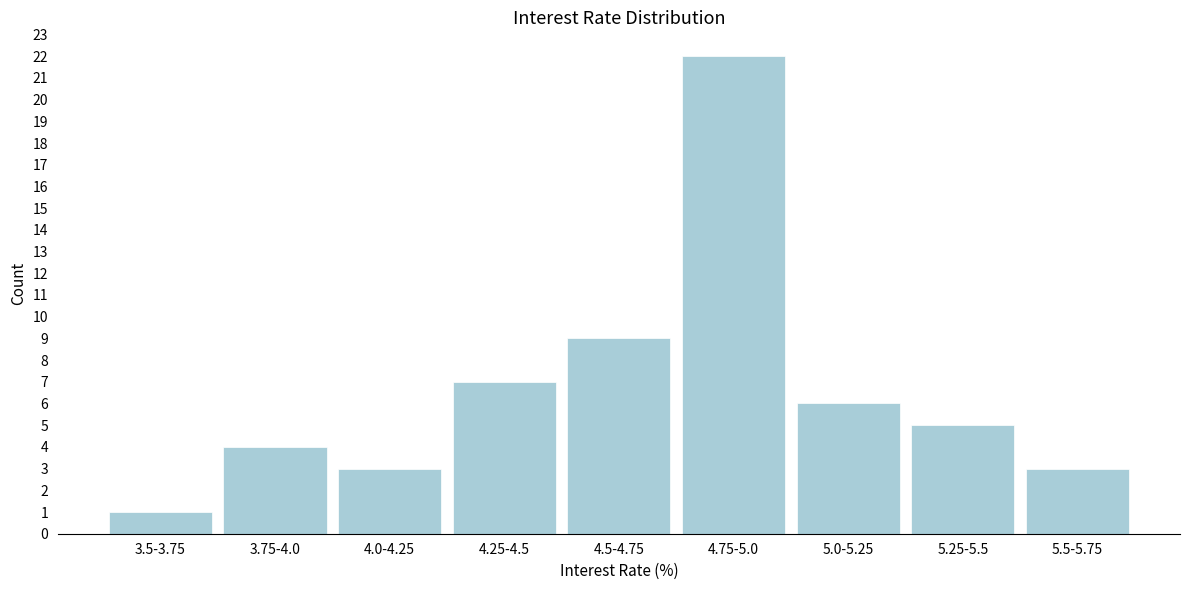

Reading left to right, extract all data points from this chart.

3.5-3.75=1	3.75-4.0=4	4.0-4.25=3	4.25-4.5=7	4.5-4.75=9	4.75-5.0=22	5.0-5.25=6	5.25-5.5=5	5.5-5.75=3